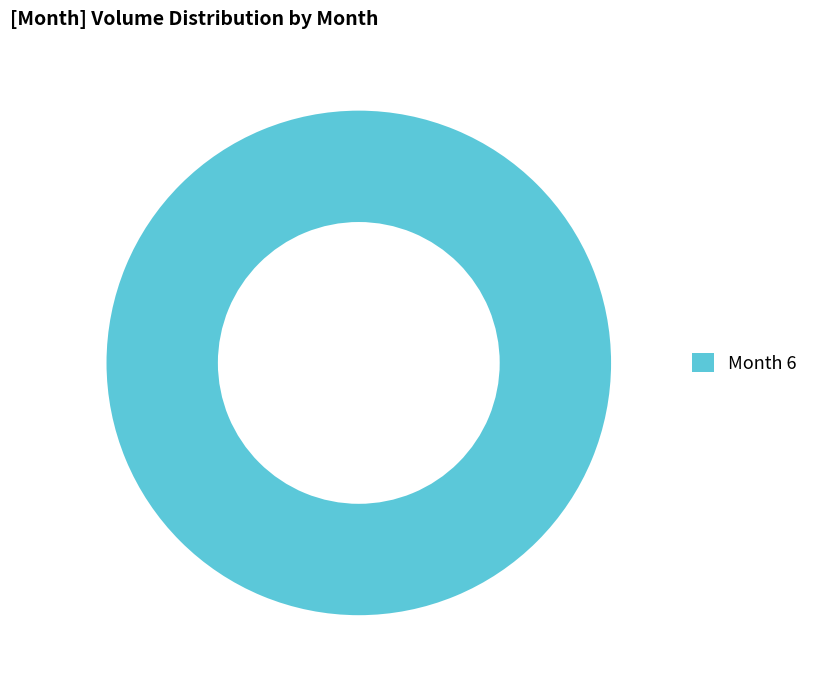

Is there any slice that represents more than half of the pie?

Yes